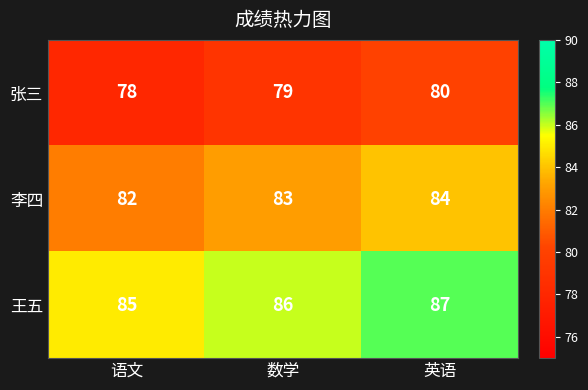

What is the difference between the highest and lowest values at 语文?

7